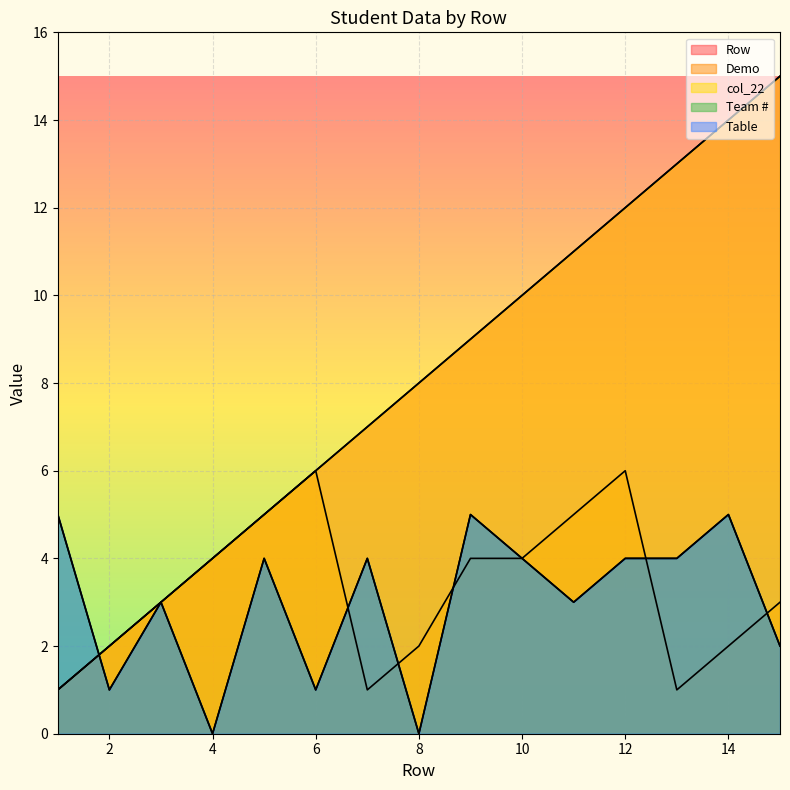

How many data points does each series have?

15